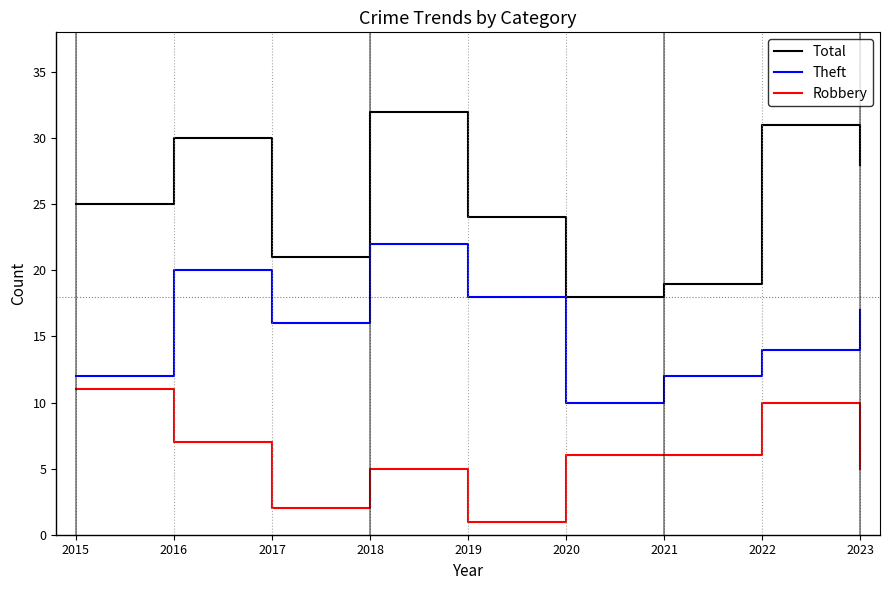

True or false: Robbery has more than 1 interior local peaks.

True